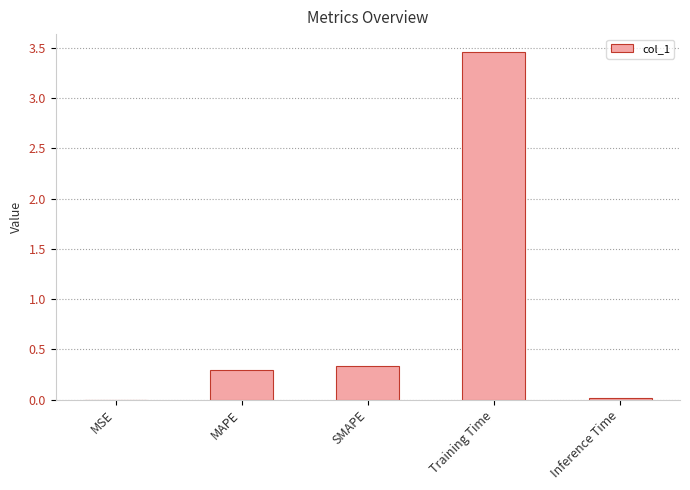

Which has a higher value, MAPE or Inference Time?

MAPE